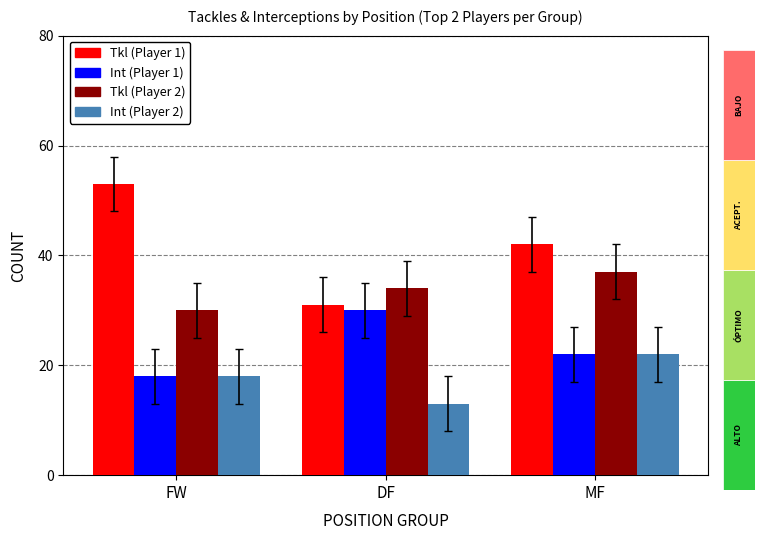

What is the total value across all series at MF?

123